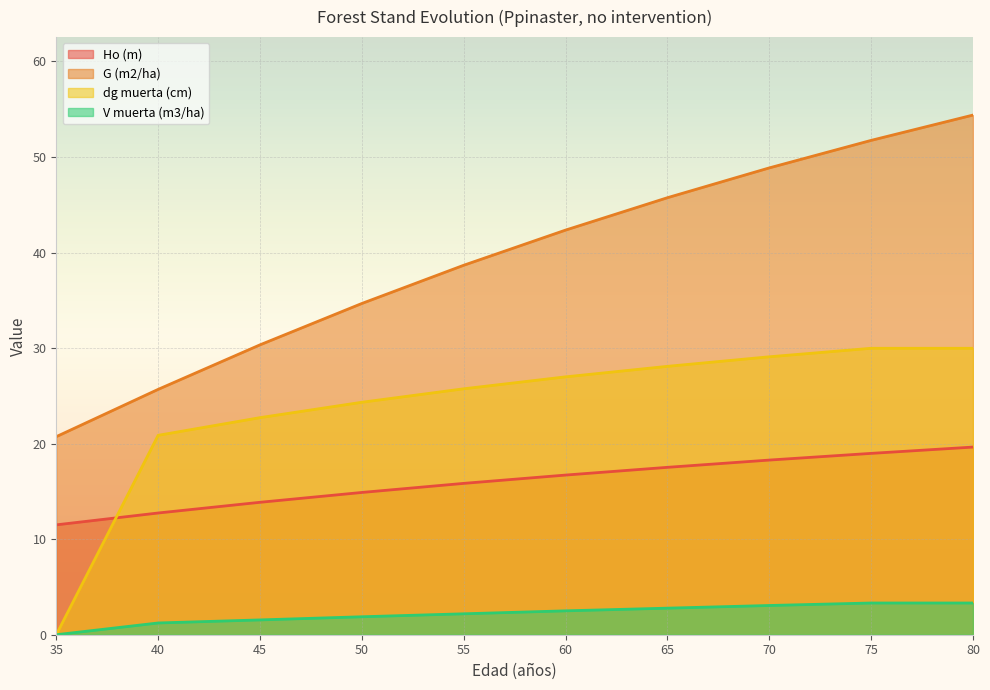

Rank the categories by Ho (m) value from highest to lowest.

80, 75, 70, 65, 60, 55, 50, 45, 40, 35